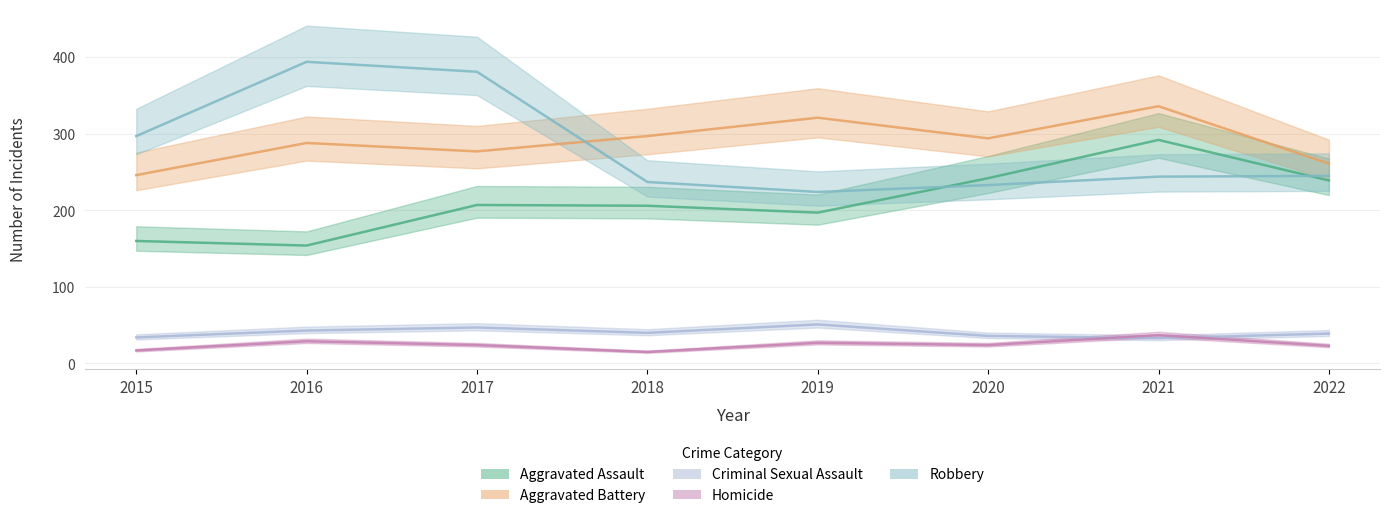

True or false: Homicide has more than 0 points higher than both neighbors.

True